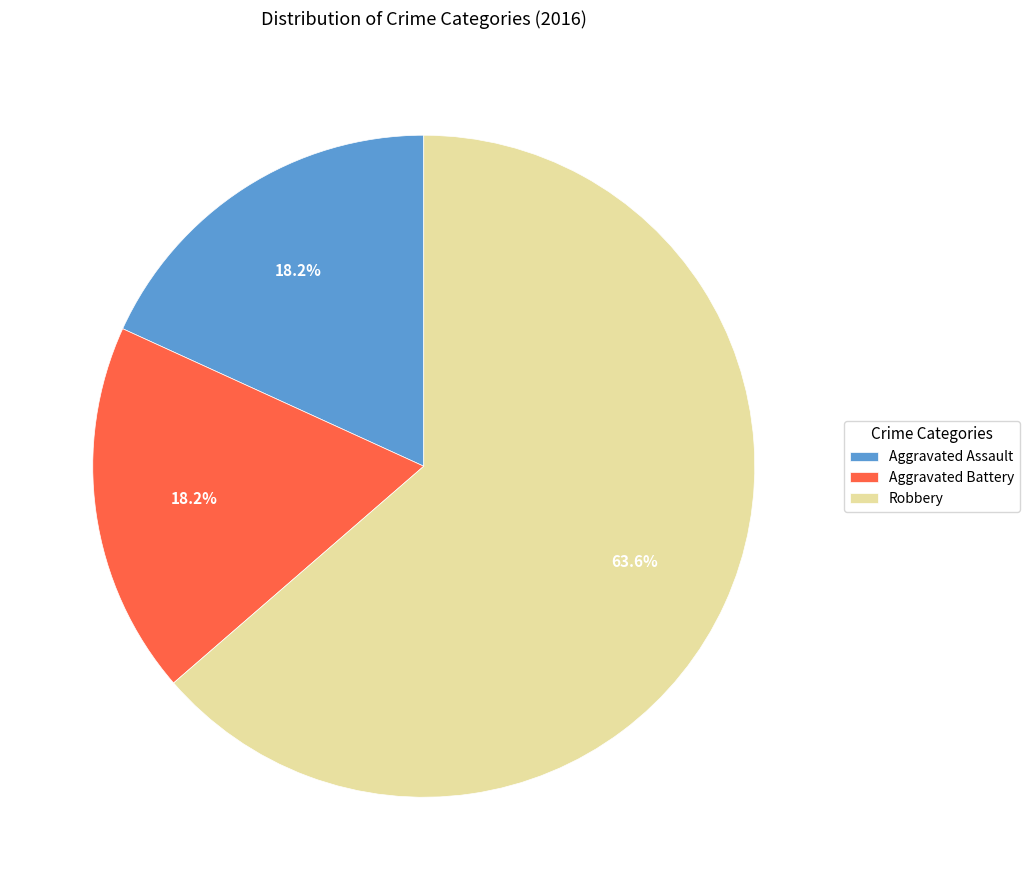

Which category has the biggest portion of the pie?

Robbery